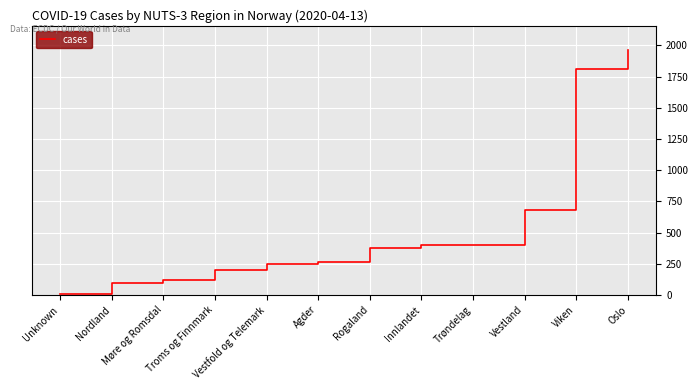

What value does the data have at Møre og Romsdal, to the nearest 100?

100